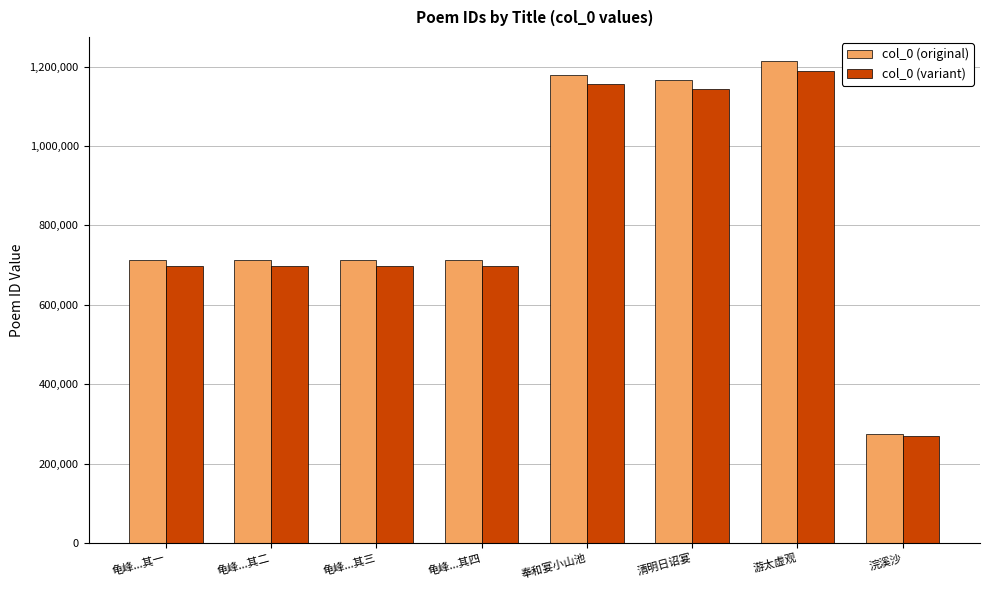

Which category has the highest value across all series?

游太虚观